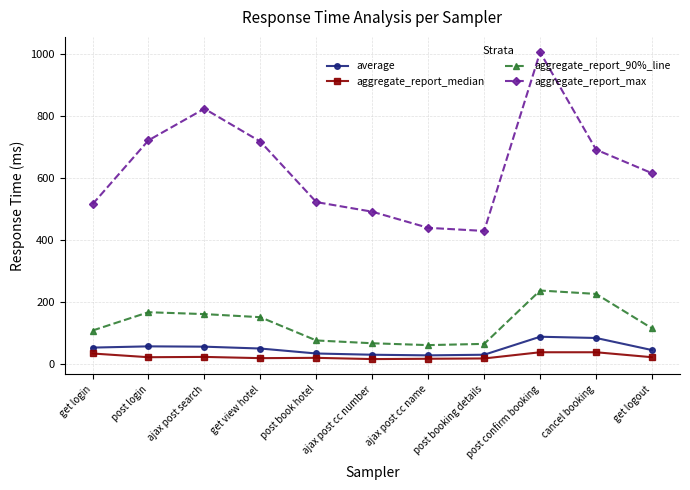

At post confirm booking, list the series in order from smallest to largest.

aggregate_report_median, average, aggregate_report_90%_line, aggregate_report_max